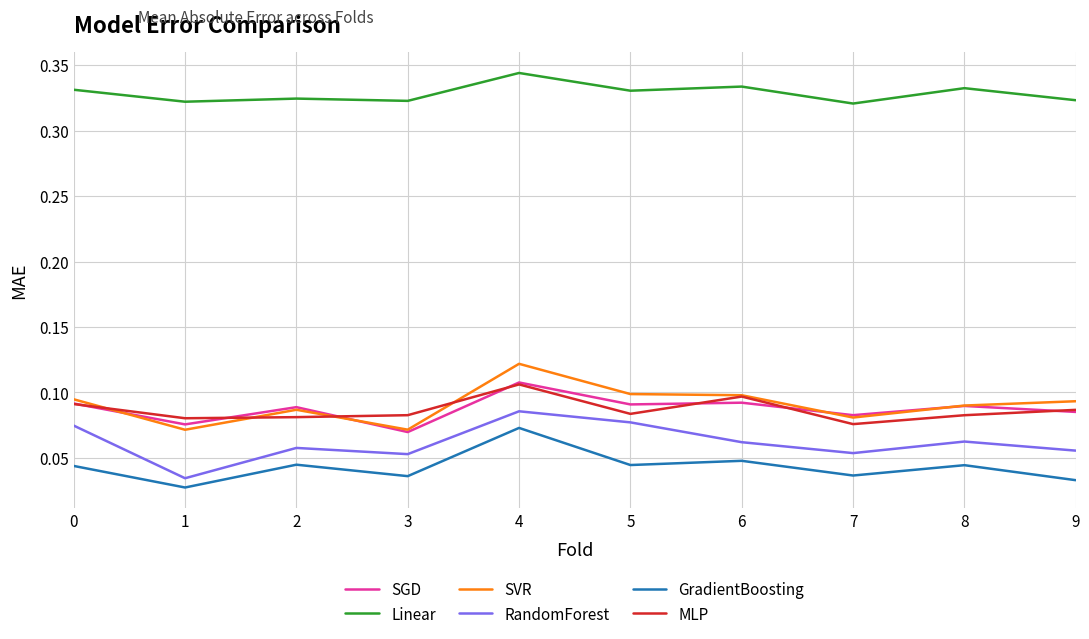

At which category does the chart reach its peak across all series?

4